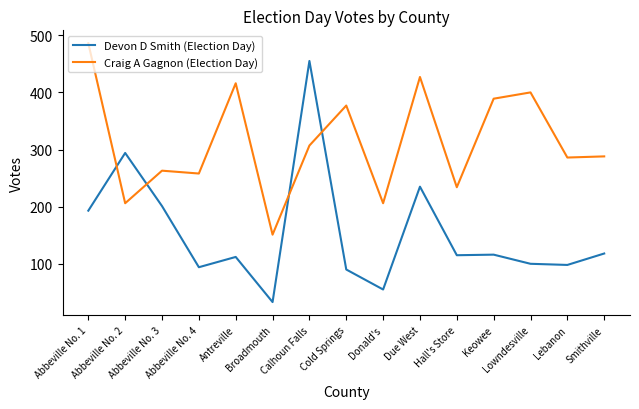

Which series has the widest spread of values?

Devon D Smith (Election Day)